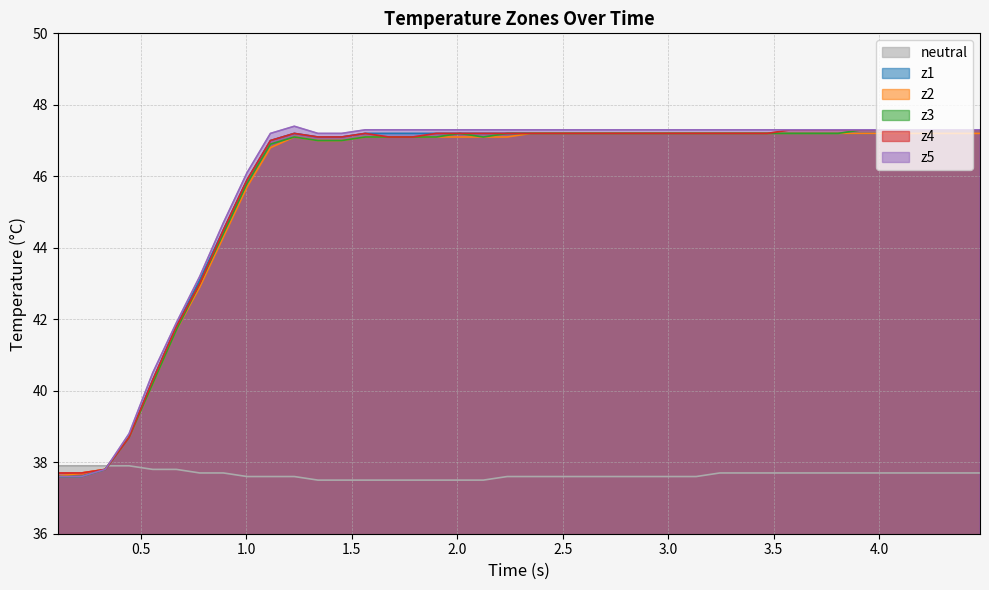

What is the minimum value for neutral?

37.5